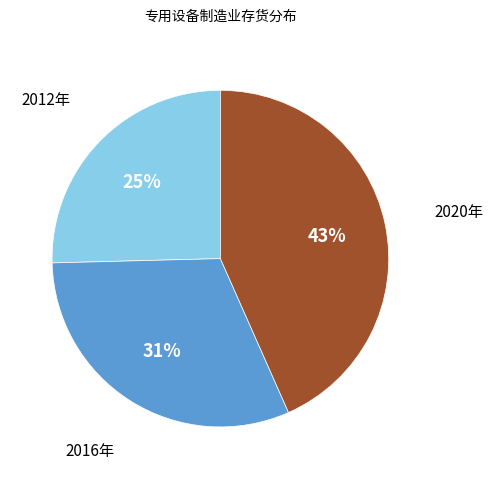

Which category has the smallest portion of the pie?

2012年